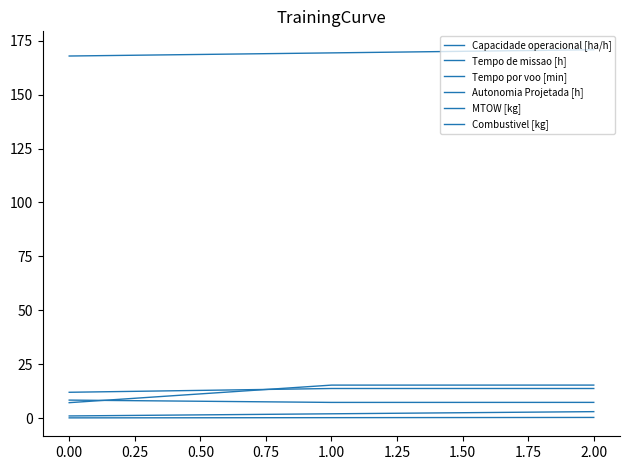

How many lines are shown in the chart?

6